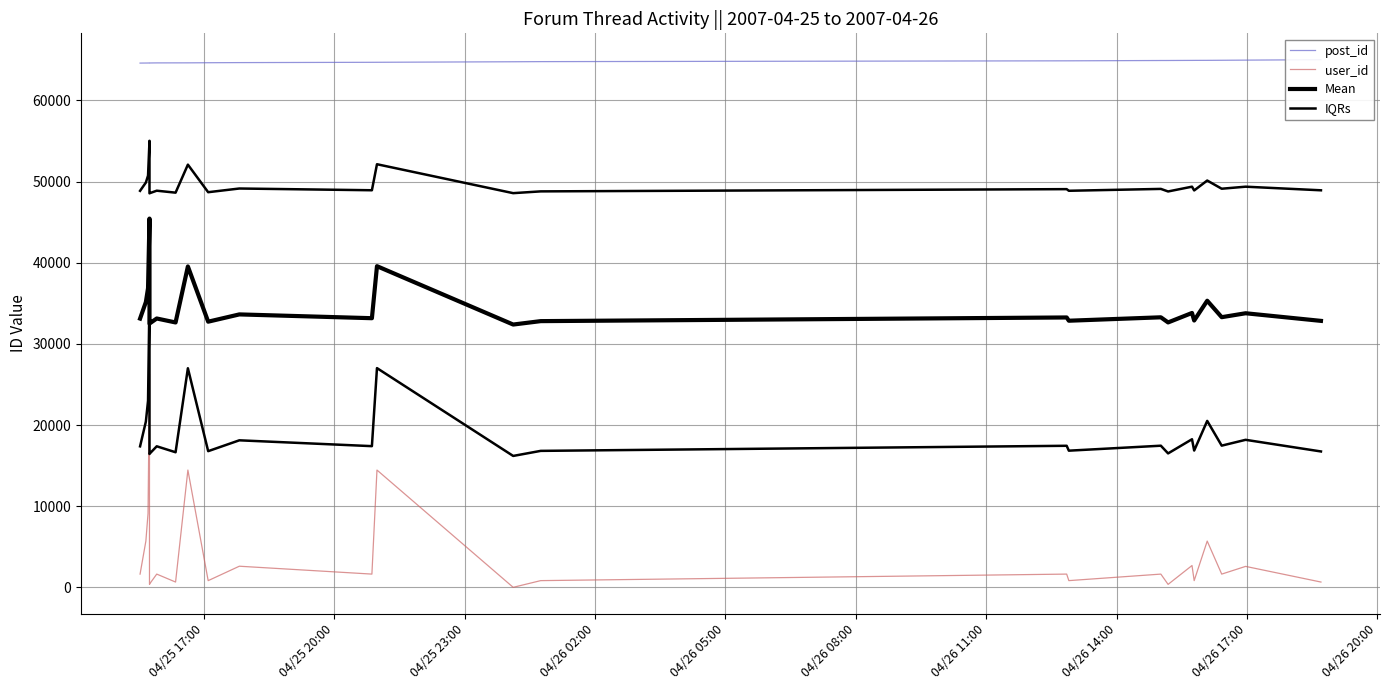

At how many categories does at least one series exceed 6821?

25